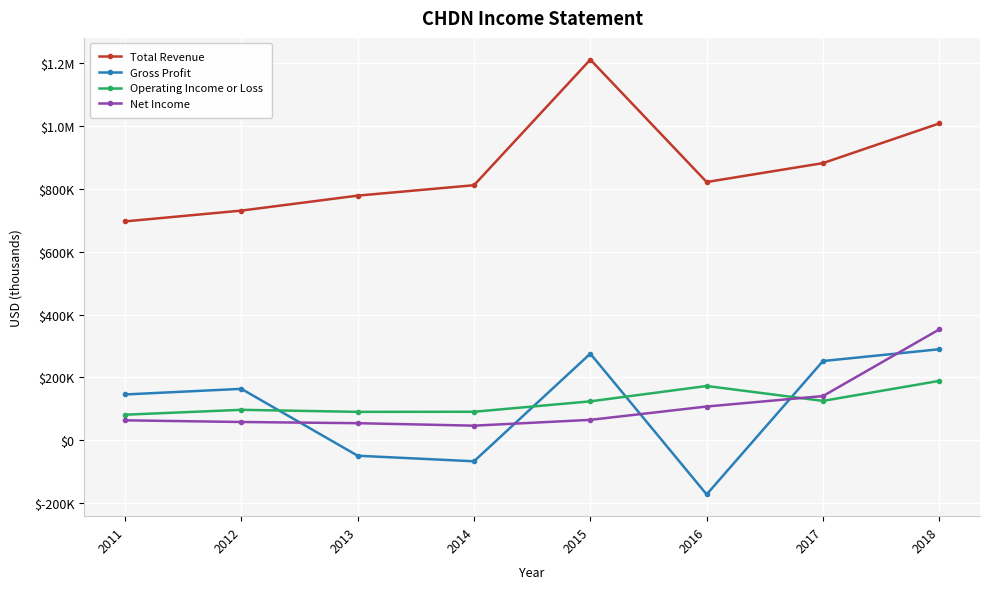

Does the chart display data point markers on the line(s)?

Yes